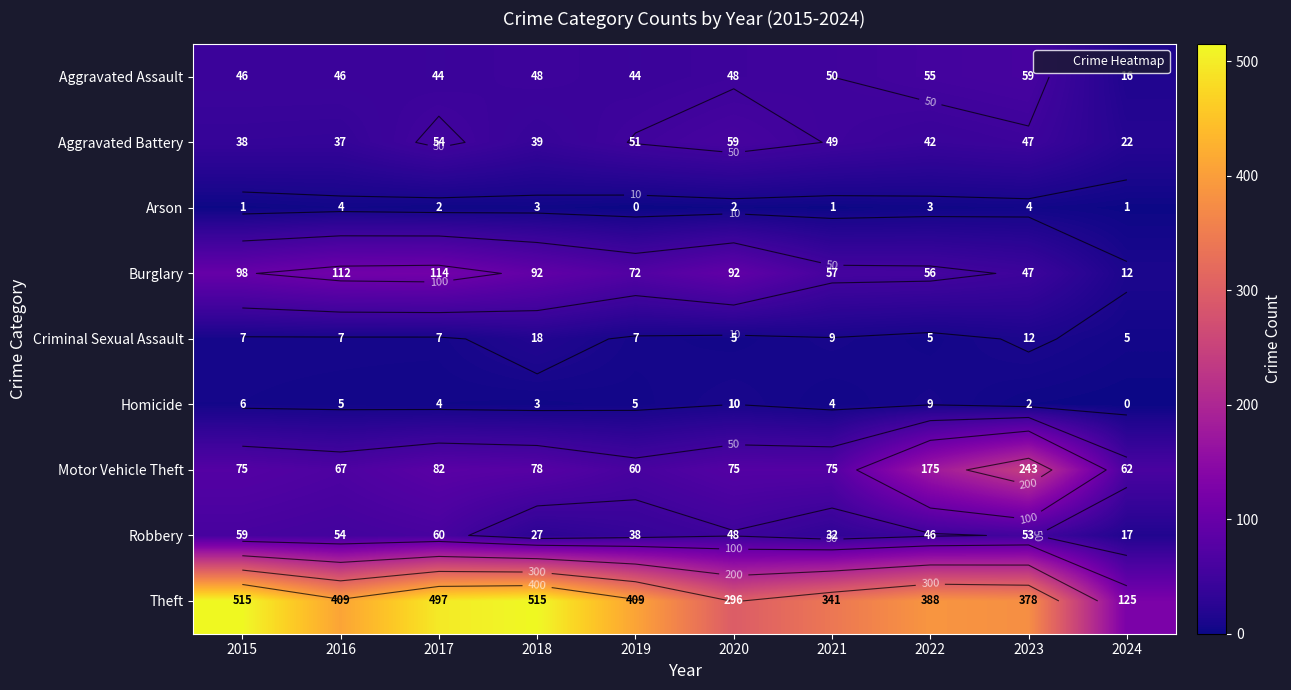

Rank the categories by Robbery value from highest to lowest.

2017, 2015, 2016, 2023, 2020, 2022, 2019, 2021, 2018, 2024